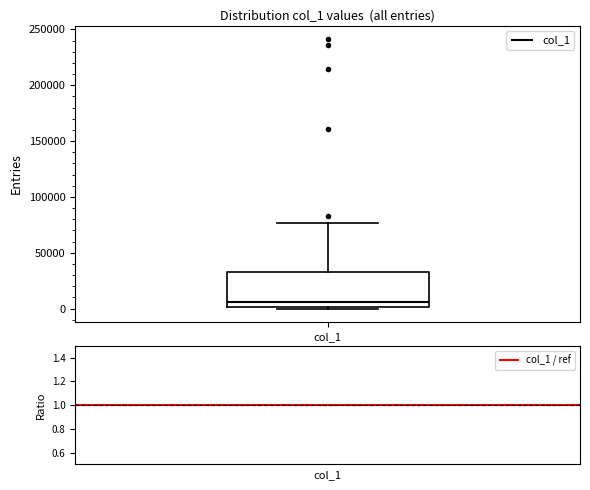

Transcribe this box plot: give where the median line is, the range the box spans, and where the two whiskers end, as read against the y-axis. The values are not printed on the chart, so give them approximately, as read against the axis.

median 5000, box 0 to 35000, whiskers 0 (just below the box's lower edge) to 75000